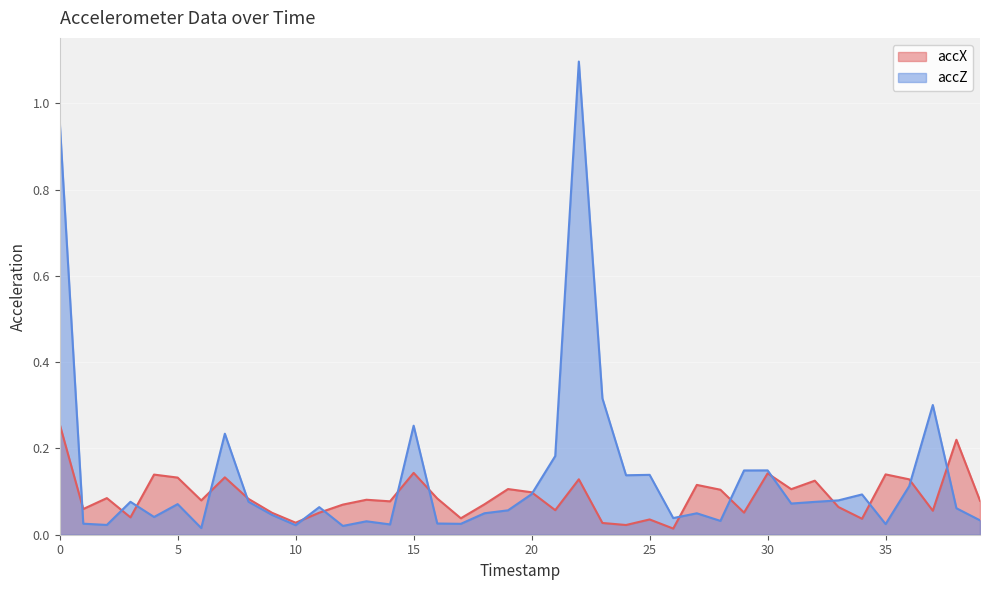

List the labels in order of accX value, smallest first.

26, 24, 23, 10, 25, 34, 17, 3, 9, 11, 29, 37, 21, 1, 33, 12, 18, 14, 39, 6, 13, 8, 16, 2, 20, 28, 31, 19, 27, 32, 36, 22, 5, 7, 4, 35, 30, 15, 38, 0